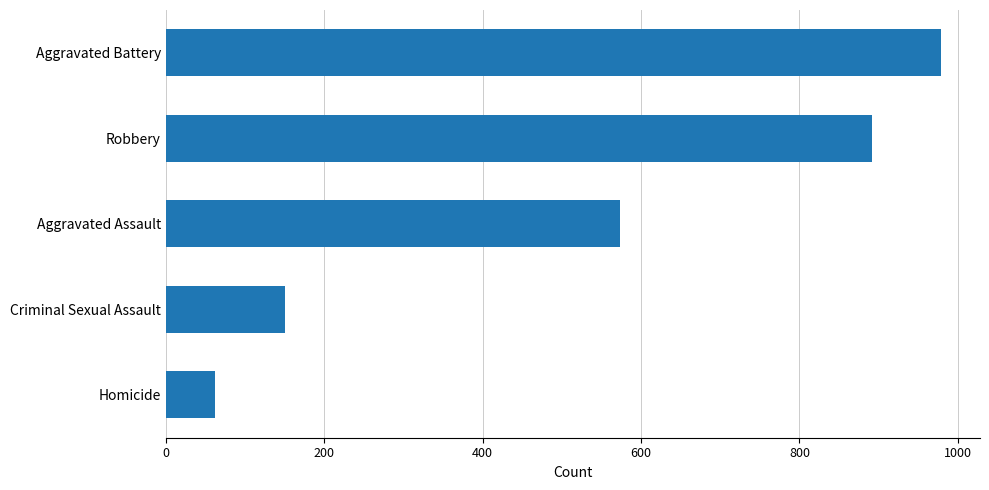

Approximately how many times larger is the value at Robbery compared to Aggravated Battery?

0.9